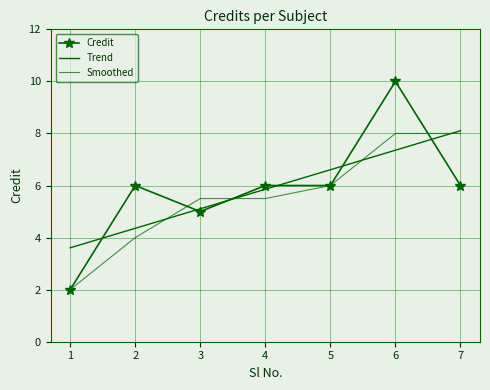

What is the total value across all series at 7?

22.1